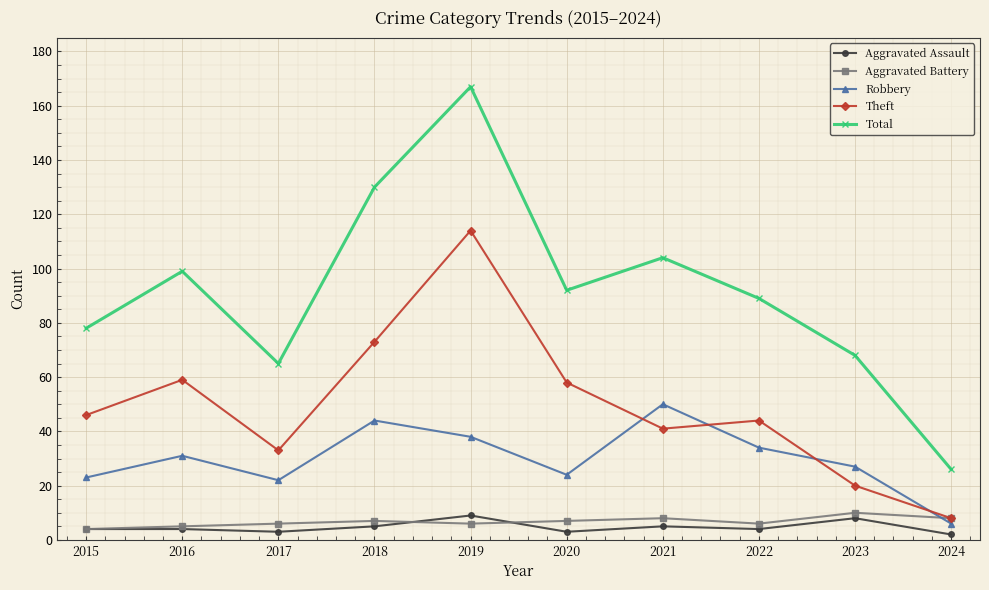

Where is Robbery nearest to the value 28?

2023